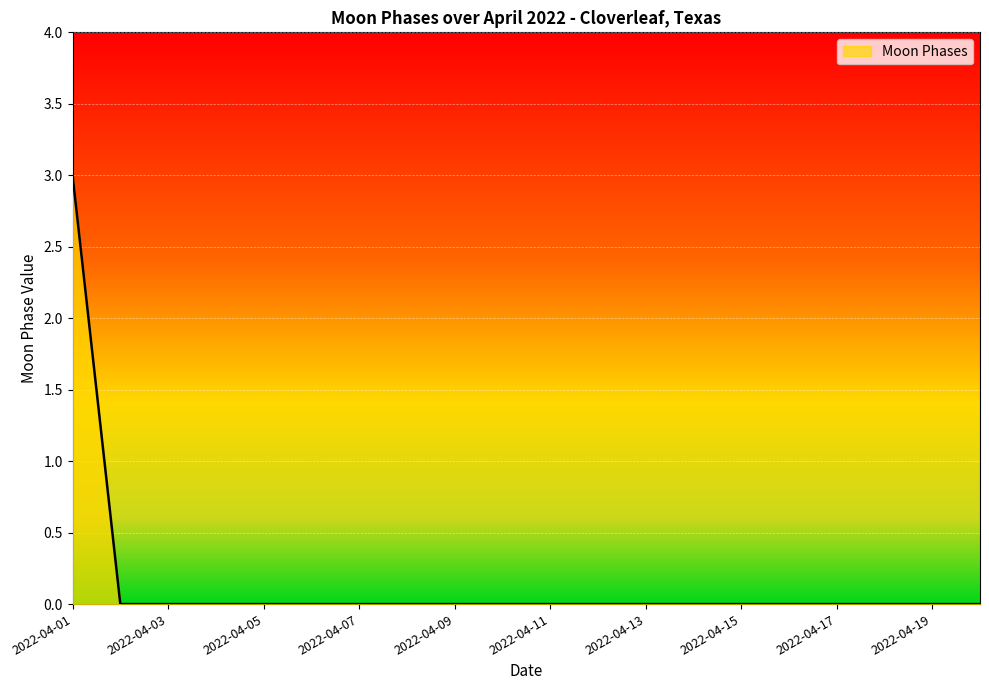

Does the chart have visible grid lines?

Yes